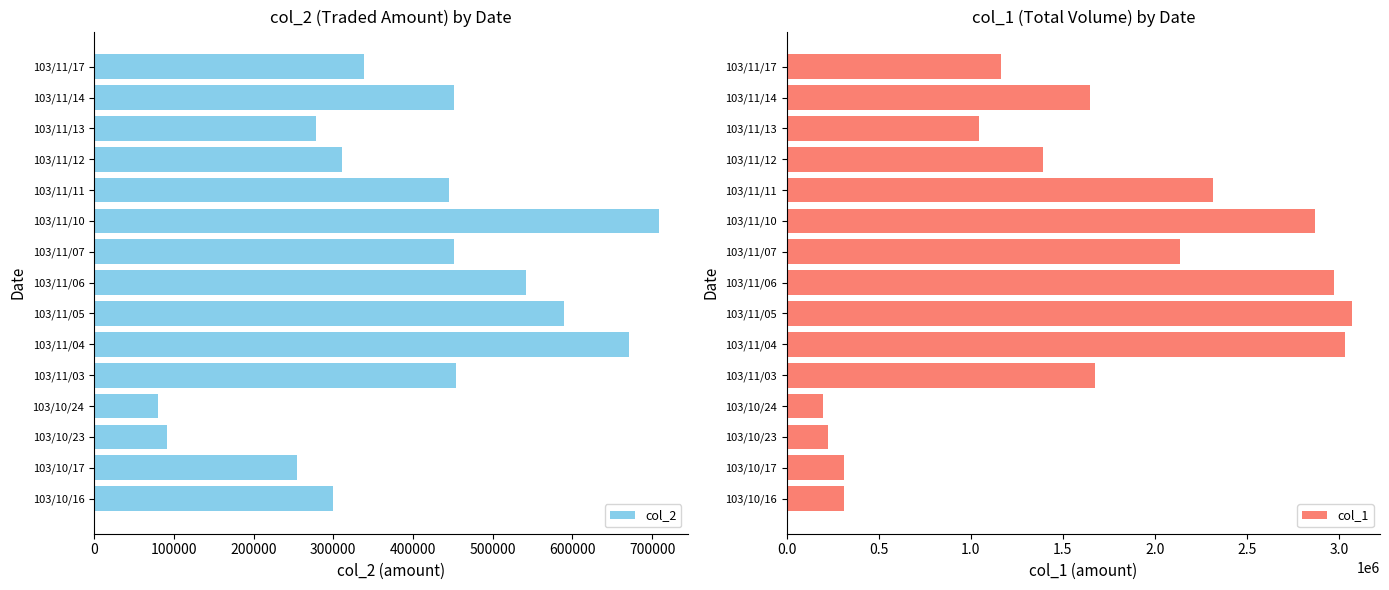

What value does the col_1 series have at 103/10/17?

312000